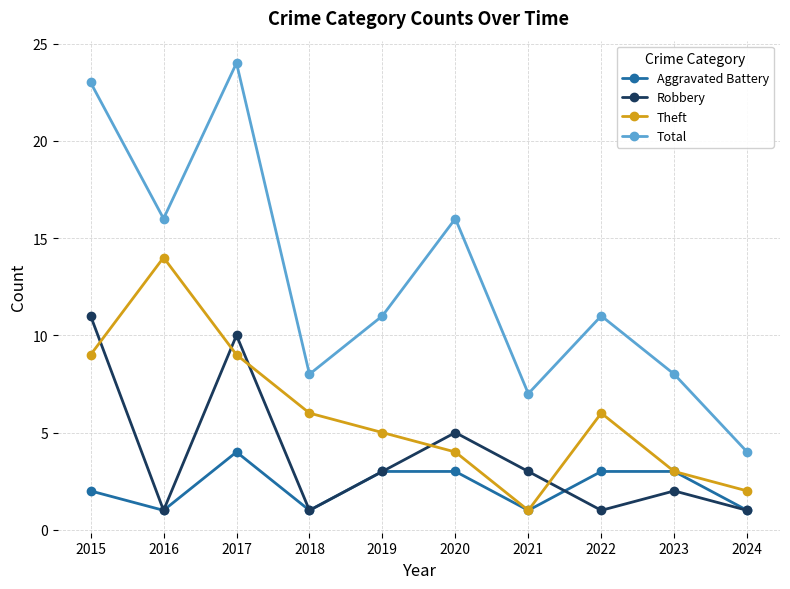

What is the maximum value shown in the chart?

24